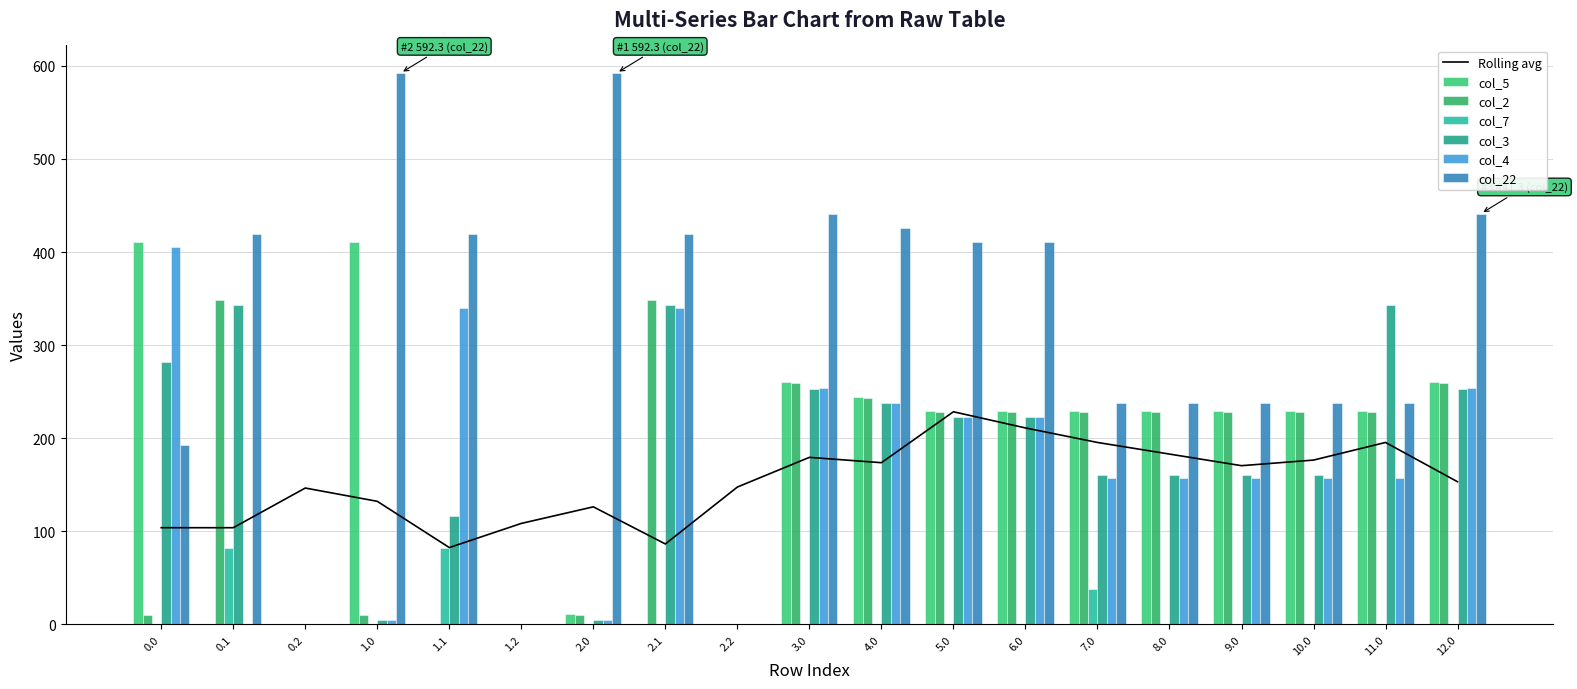

Is it true that col_7 equals 28.4 at 1.0?

False